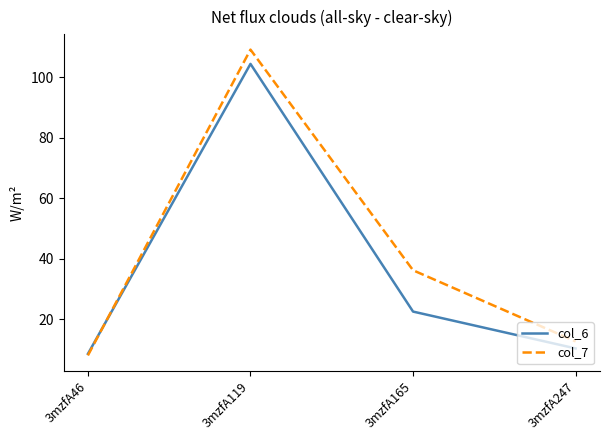

Rank the series by their average value, from lowest to highest.

col_6, col_7